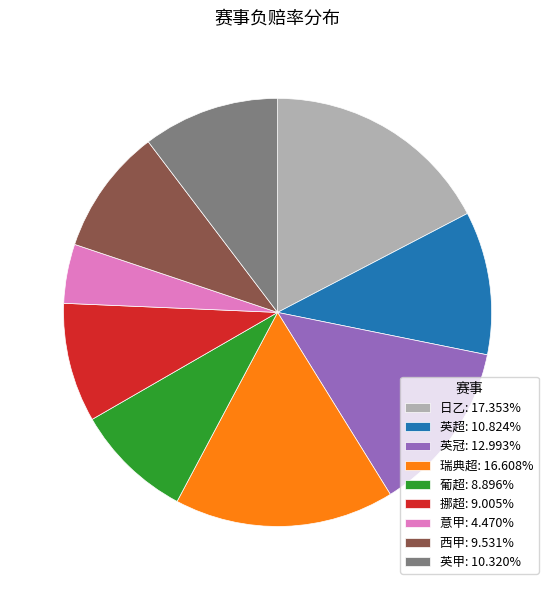

What is the ratio of the value at 英甲: 10.320% to the value at 英超: 10.824%?

1.0